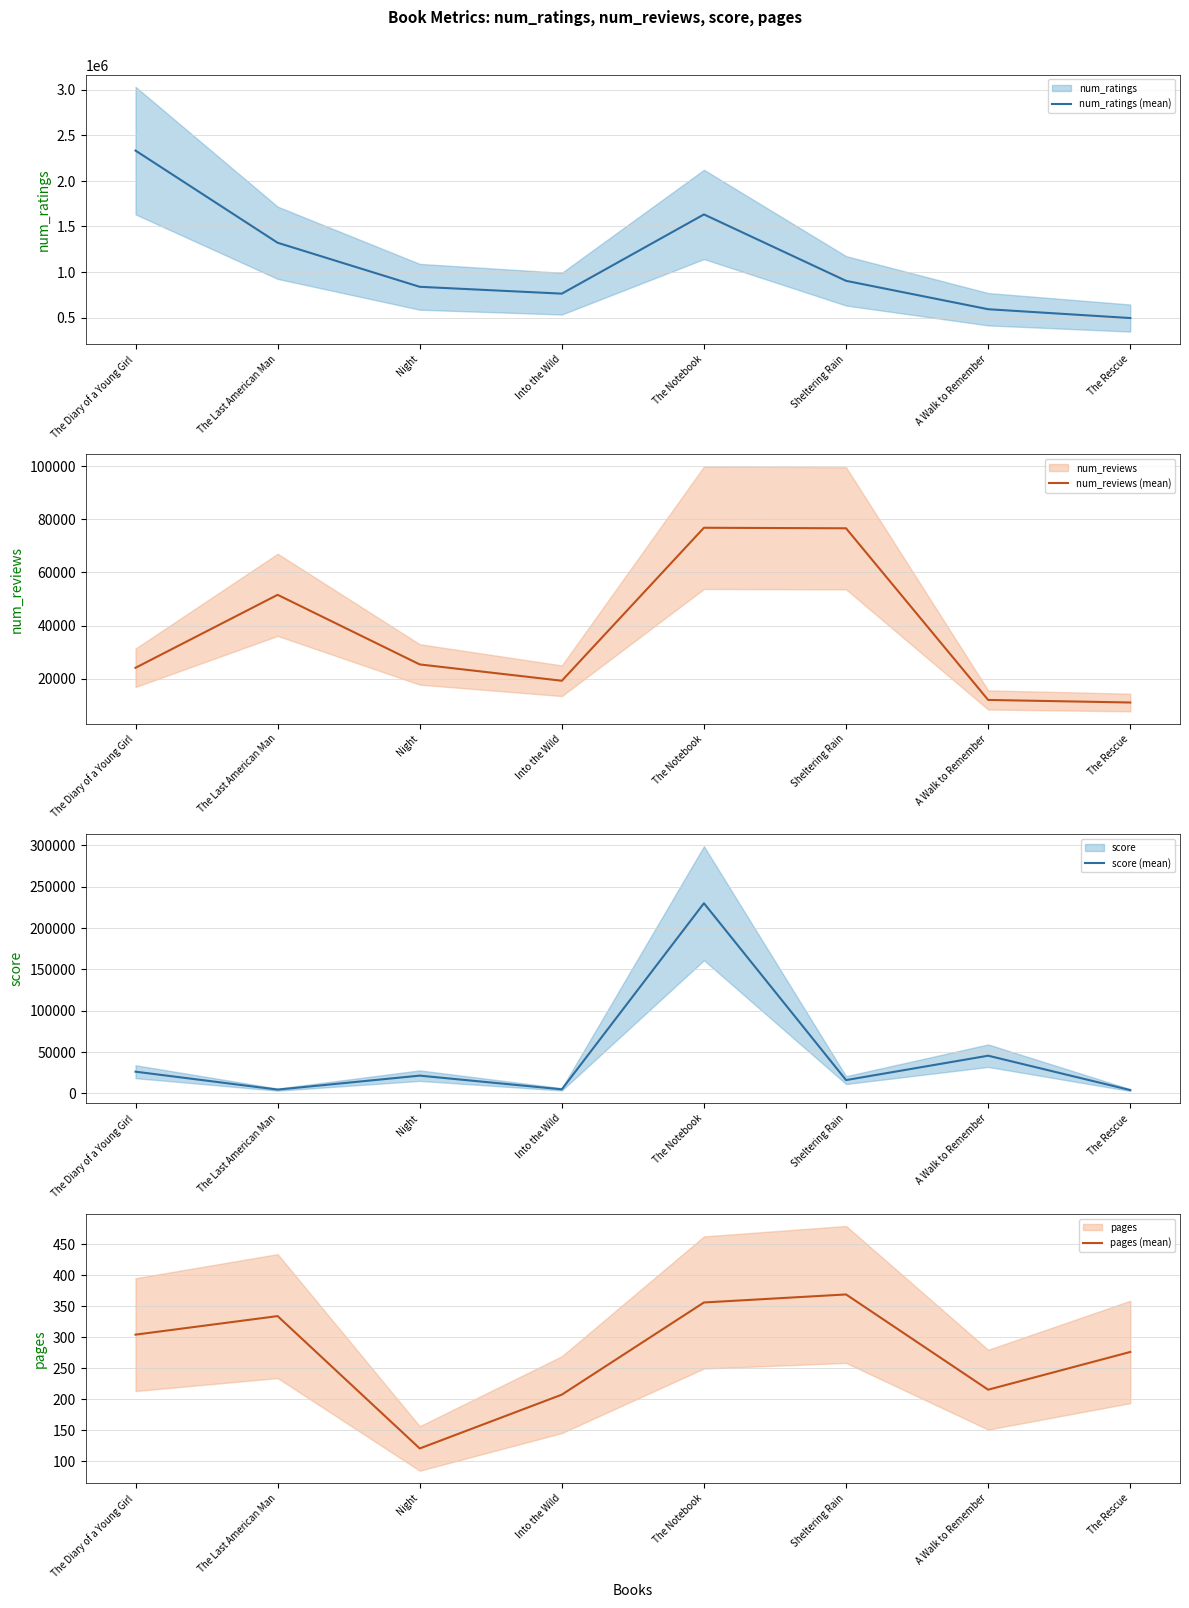

What is the label of the 4th point from the right?

The Notebook